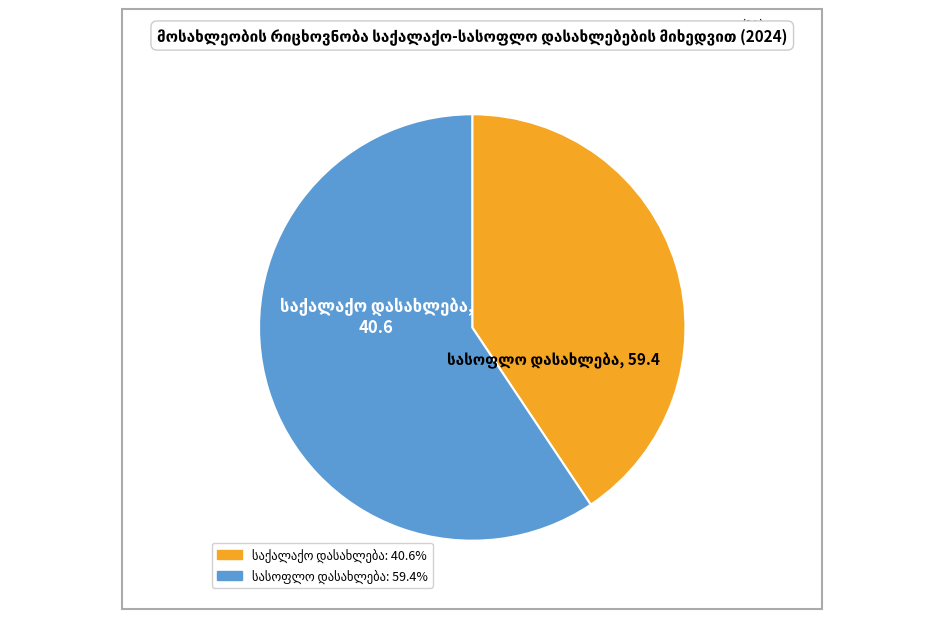

Is there any slice that represents more than half of the pie?

Yes